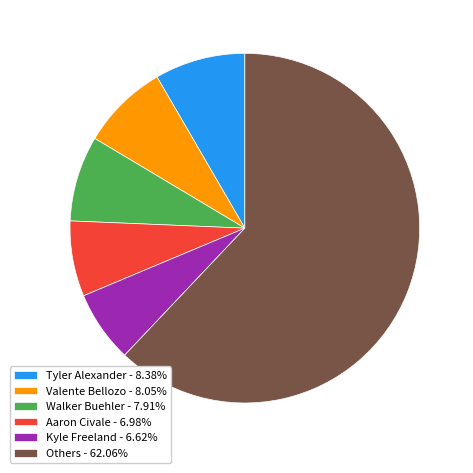

What is the ratio of the value at Valente Bellozo - 8.05% to the value at Tyler Alexander - 8.38%?

1.0